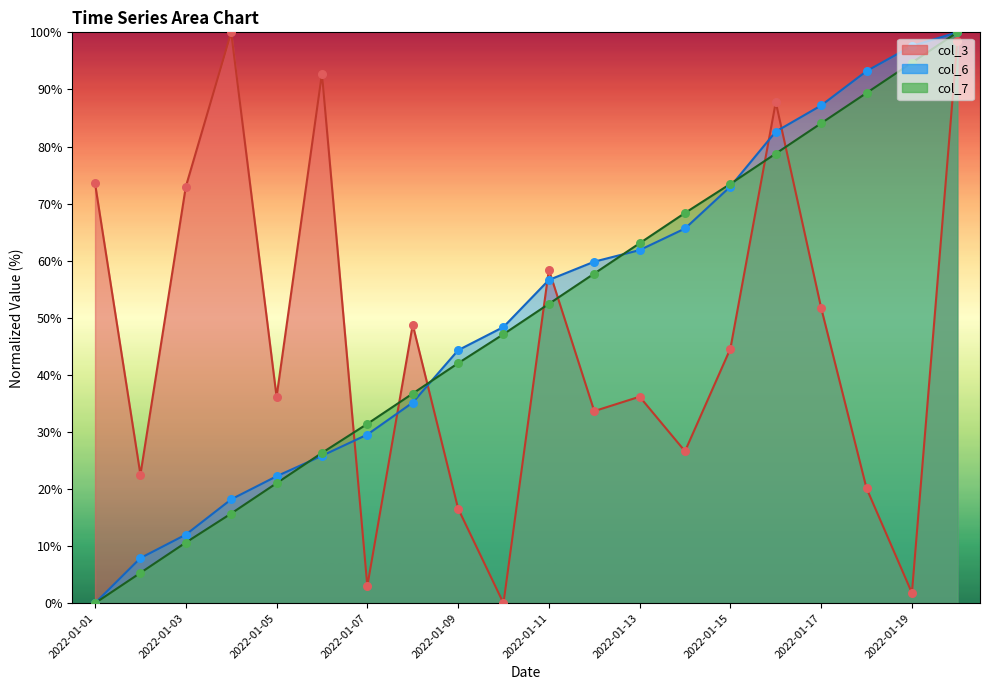

At how many categories does at least one series exceed 34?

18